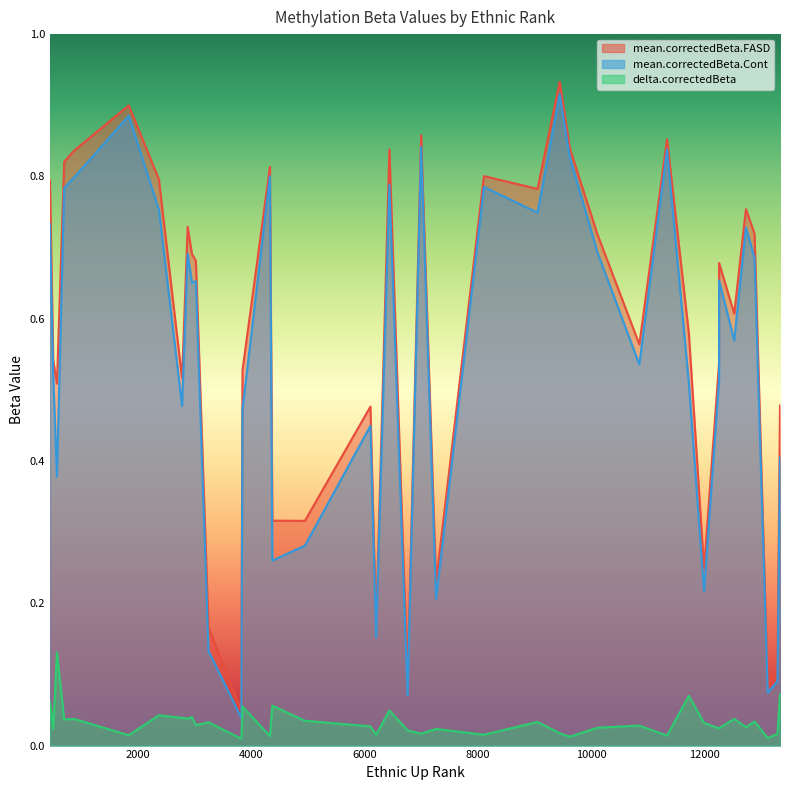

True or false: delta.correctedBeta and mean.correctedBeta.Cont intersect in this chart.

False